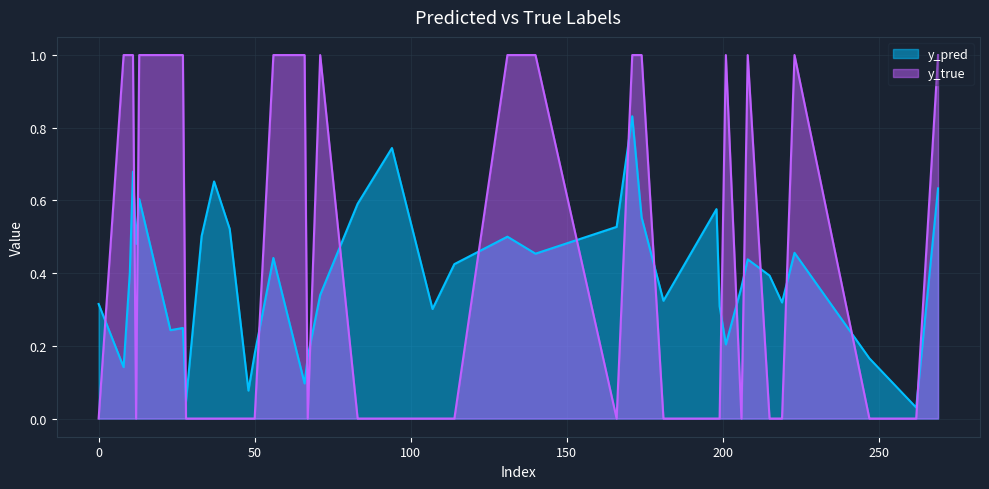

Is it true that y_true equals 0.3 at 171?

False